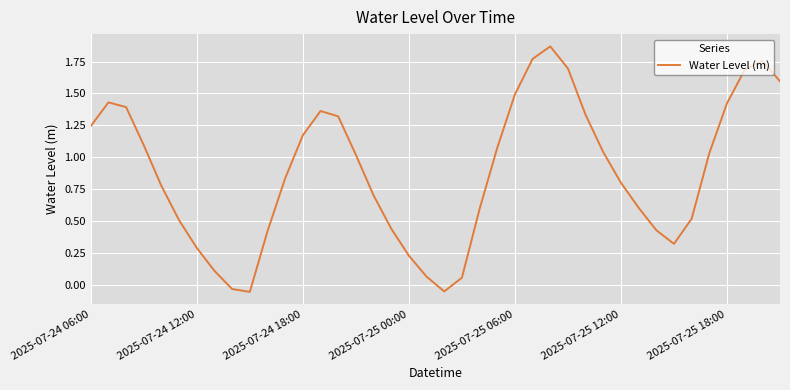

How many distinct data groups are displayed?

1